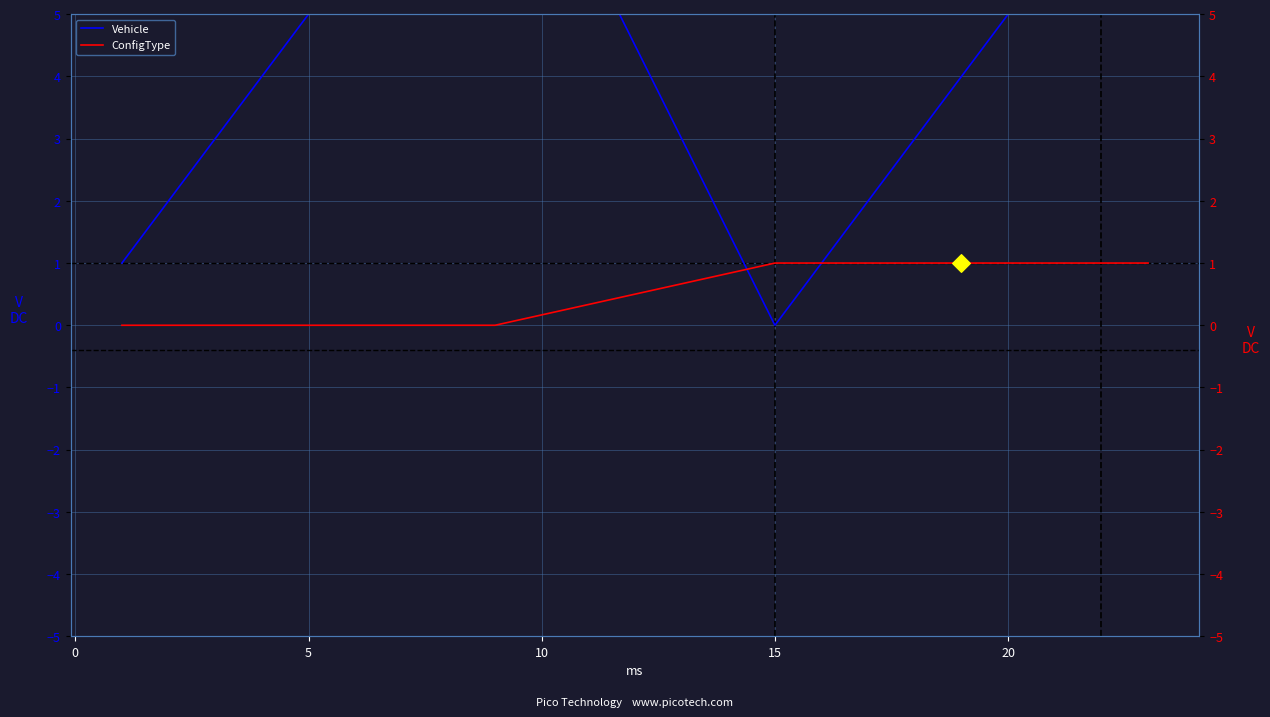

What are all the series names shown in the legend?

Vehicle, ConfigType